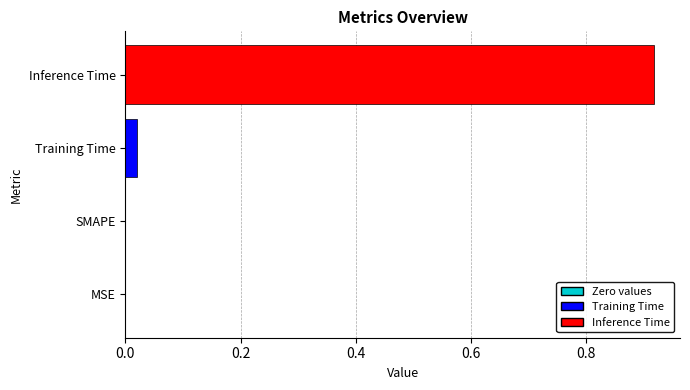

Is it true that the value at SMAPE is -0.5?

False